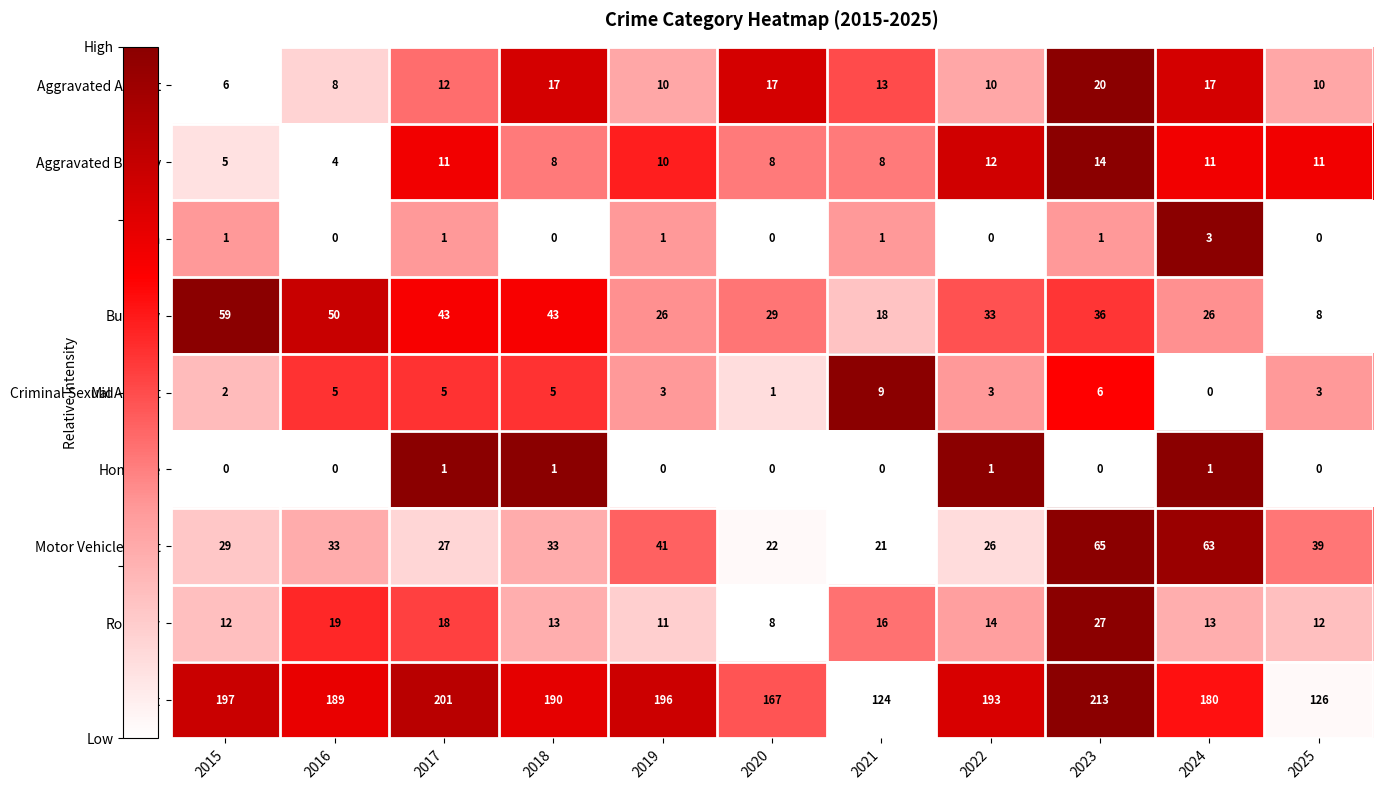

What is the difference between the maximum and minimum values in the Motor Vehicle Theft series?

44